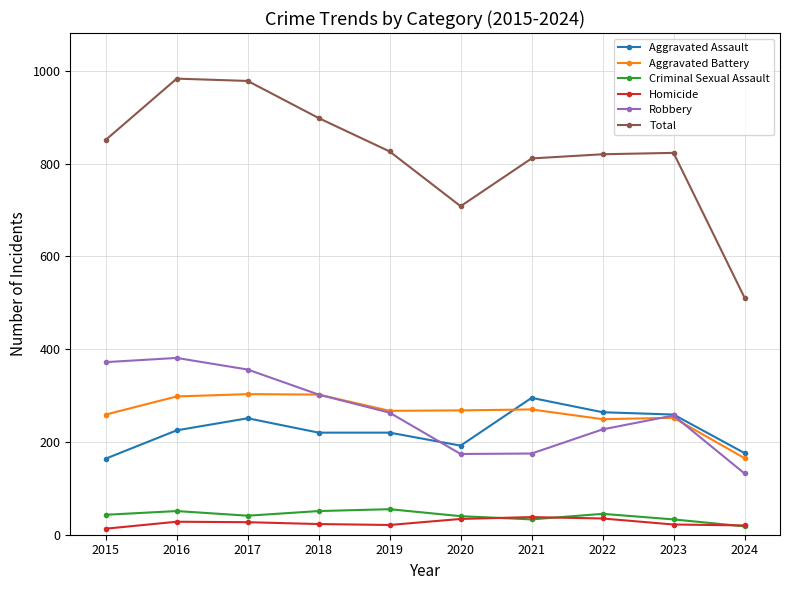

What is the difference between the second highest and second lowest values in the Homicide series?

15